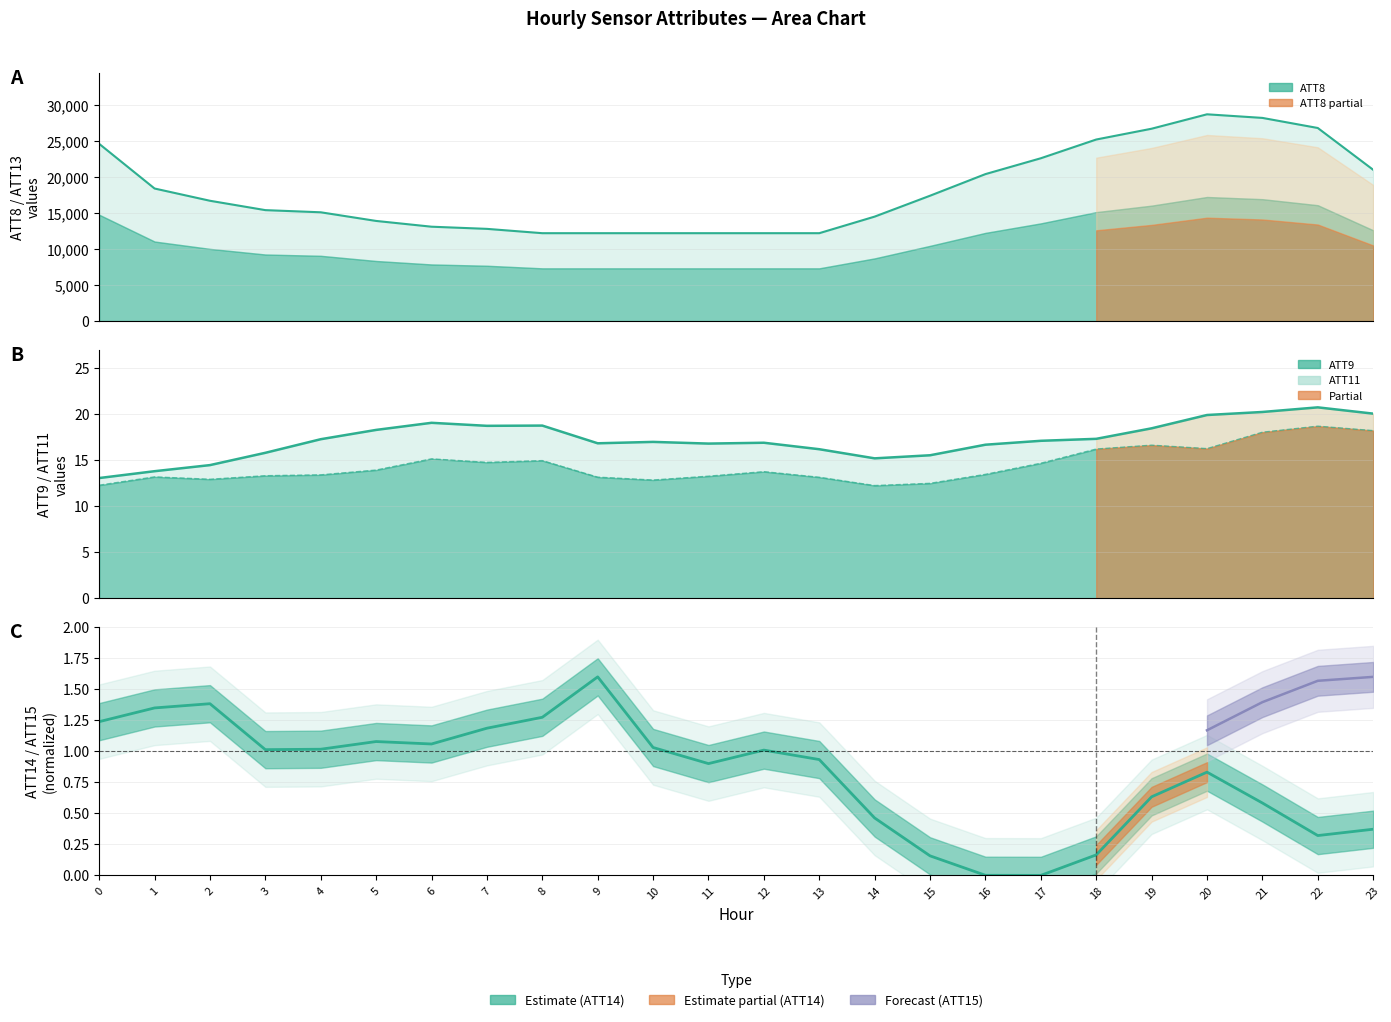

The value at 7 is 1.2. True or false?

True